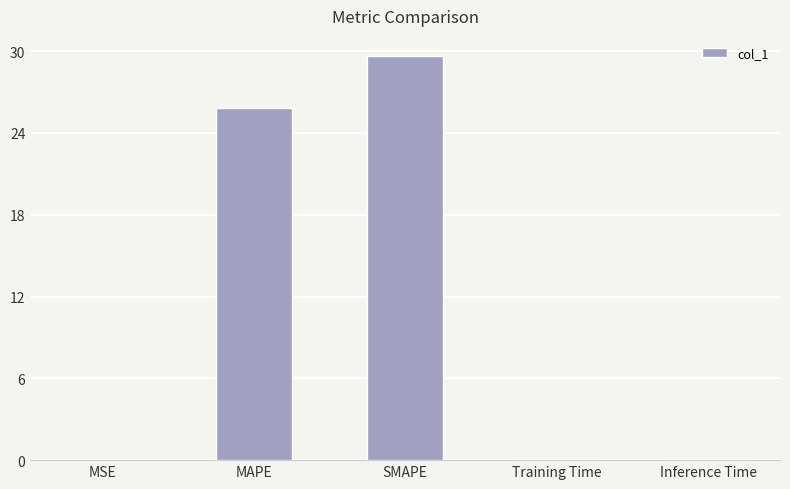

Which has a higher value, MAPE or Inference Time?

MAPE